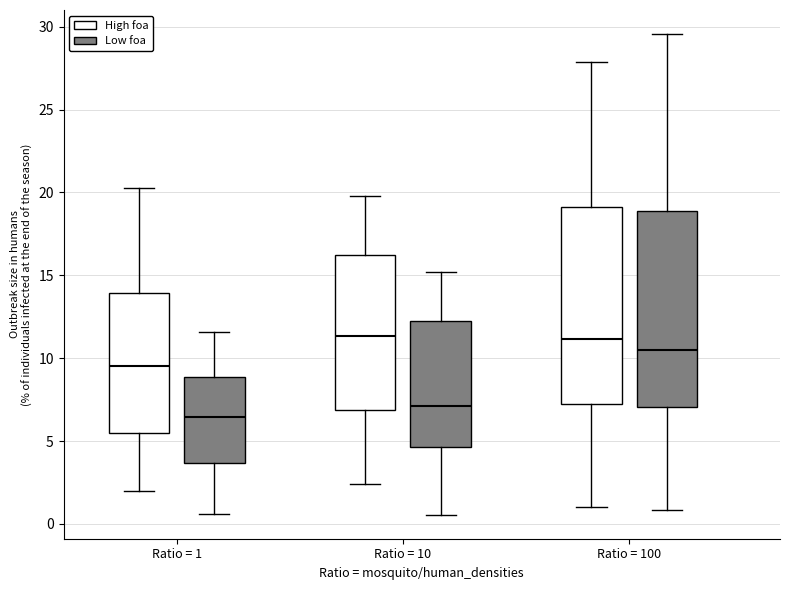

Reading left to right, read every box against the y-axis: the position of its median line, the range the box covers, and the ends of its whiskers. The values are not printed on the chart, so give them approximately, as read against the axis.

Ratio = 1 (High foa): median 9.5, box 5.5 to 14.0, whiskers 2.0 to 20.0
Ratio = 1 (Low foa): median 6.5, box 3.5 to 9.0, whiskers 0.5 to 11.5
Ratio = 10 (High foa): median 11.5, box 7.0 to 16.0, whiskers 2.5 to 20.0
Ratio = 10 (Low foa): median 7.0, box 4.5 to 12.0, whiskers 0.5 to 15.0
Ratio = 100 (High foa): median 11.0, box 7.5 to 19.0, whiskers 1.0 to 28.0
Ratio = 100 (Low foa): median 10.5, box 7.0 to 19.0, whiskers 1.0 to 29.5